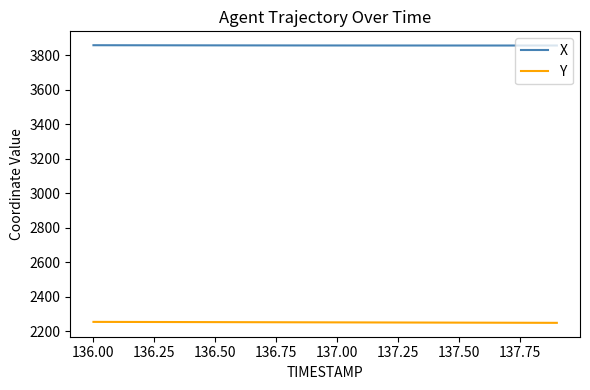

What is the maximum value shown in the chart?

3859.4